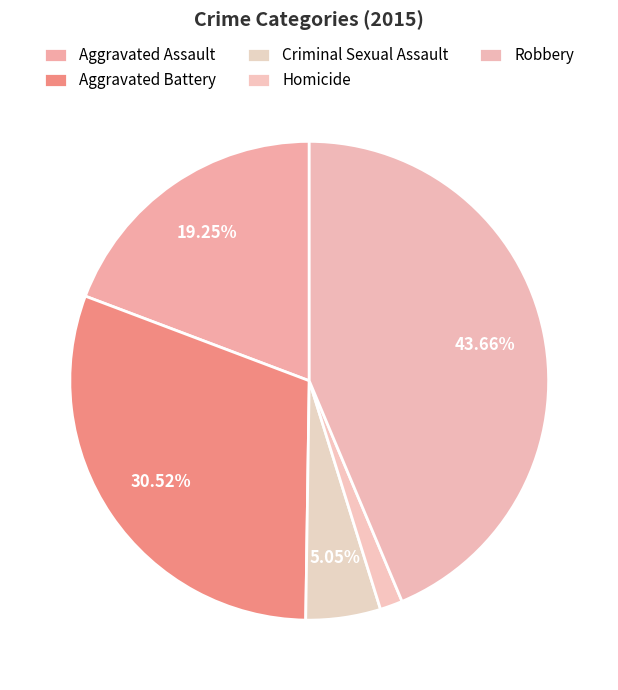

Count the number of slices in the pie.

5